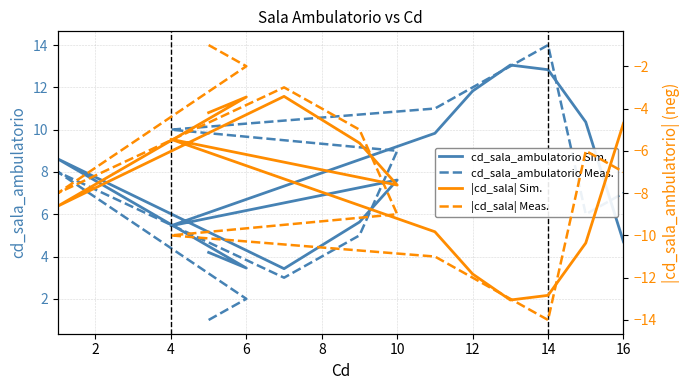

Between which two adjacent categories do |cd_sala| Meas. and |cd_sala| Sim. first intersect?

8 and 10